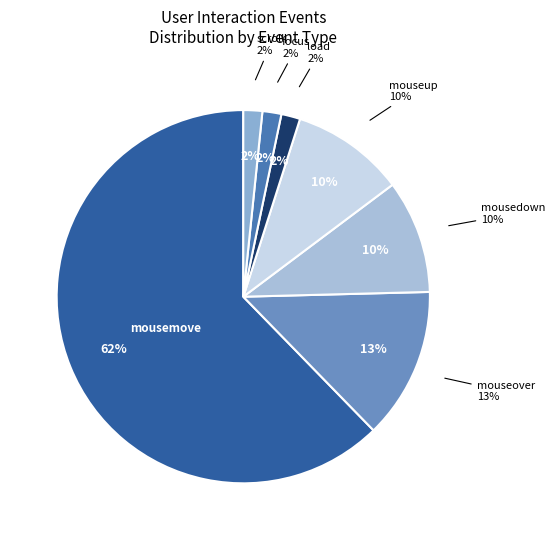

Combined, what portion of the pie is mouseover and mousemove?

75.4%